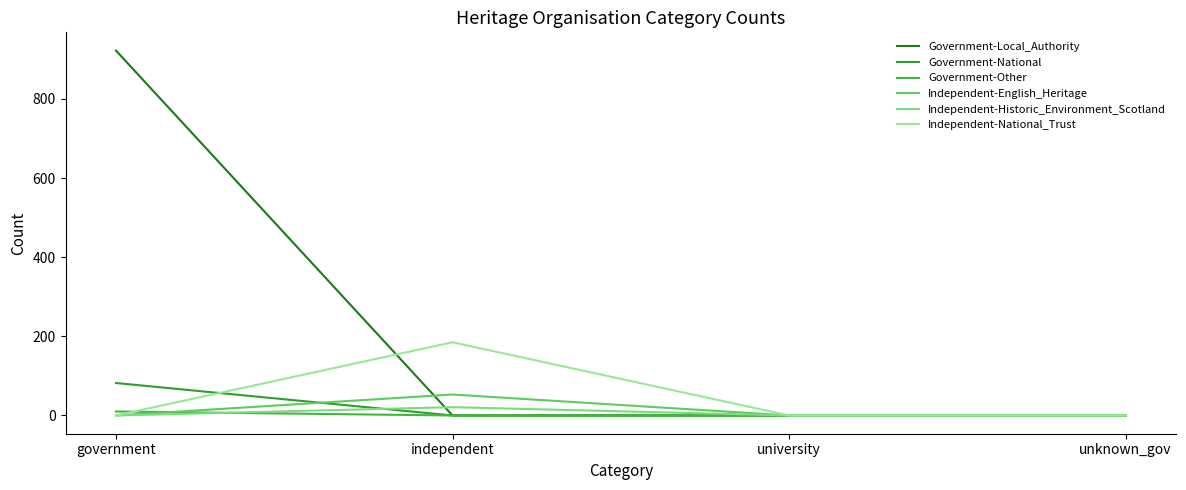

Is it true that Independent-English_Heritage equals 80 at independent?

False